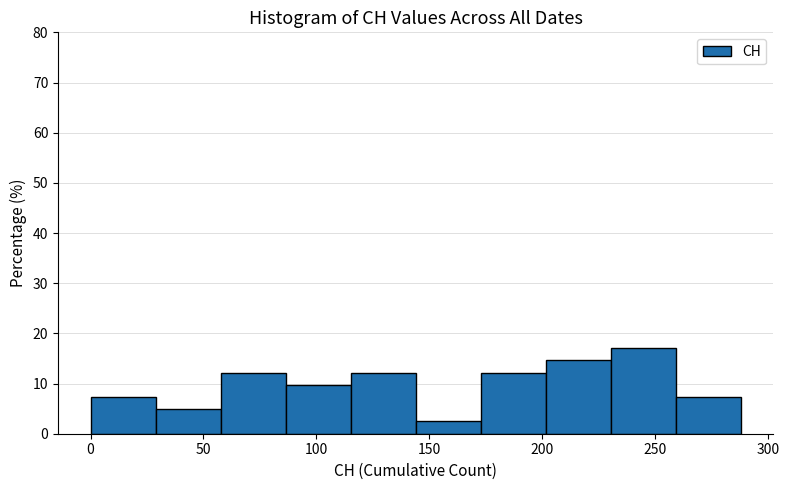

Reading left to right, transcribe this chart: for each bar, give the range it covers on the x-axis and its height. Neither the bar edges nor the heights are printed on the chart, so give them approximately, as read against the axes.

0 to 30: 7
30 to 60: 5
60 to 85: 12
85 to 115: 10
115 to 145: 12
145 to 175: 2
175 to 200: 12
200 to 230: 15
230 to 260: 17
260 to 290: 7